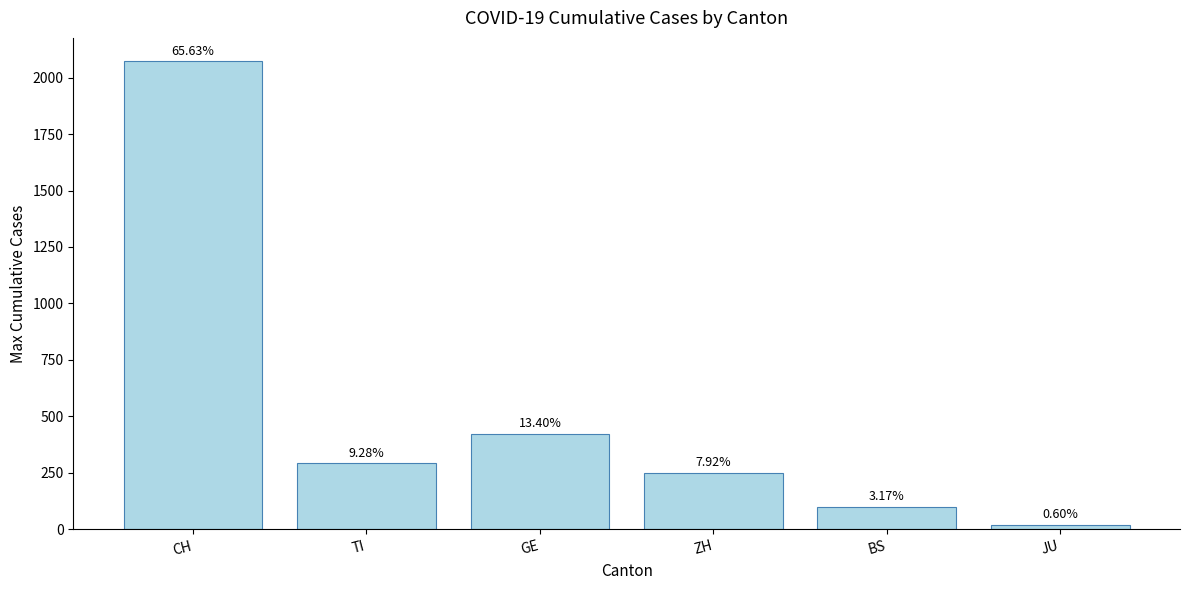

Which category has the lowest value across all series?

JU